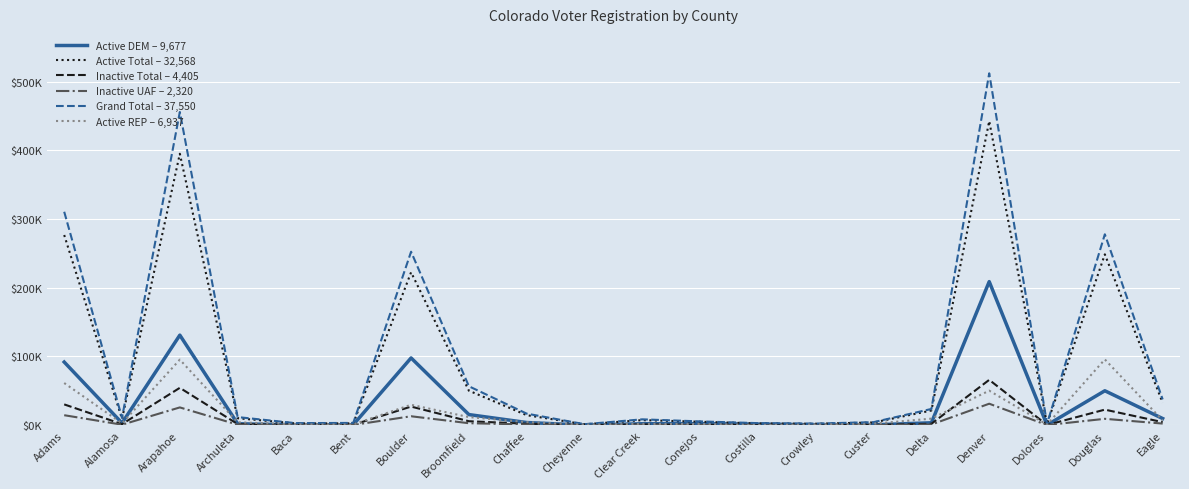

At which label is Grand Total – 37,550 closest to 256794?

Boulder